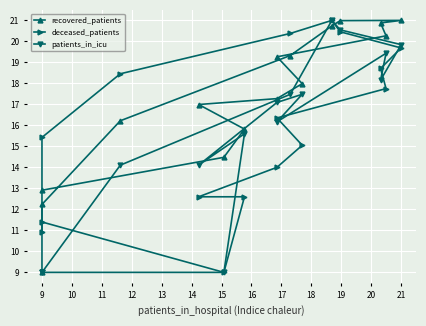

Between 11 and 15, which is larger?

11